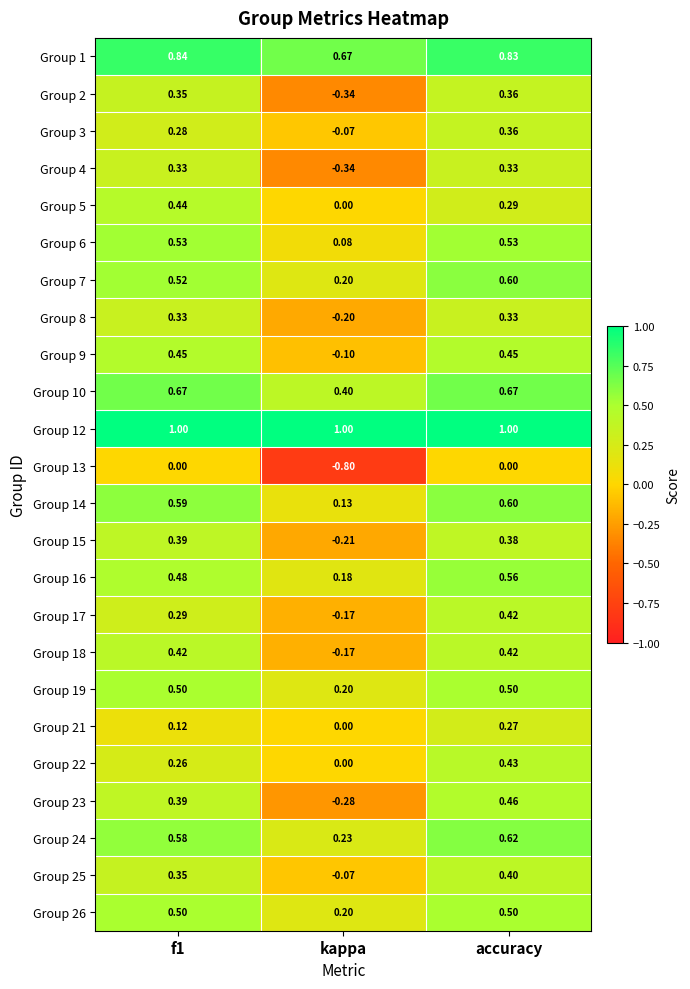

At which label is Group 21 closest to 0?

kappa